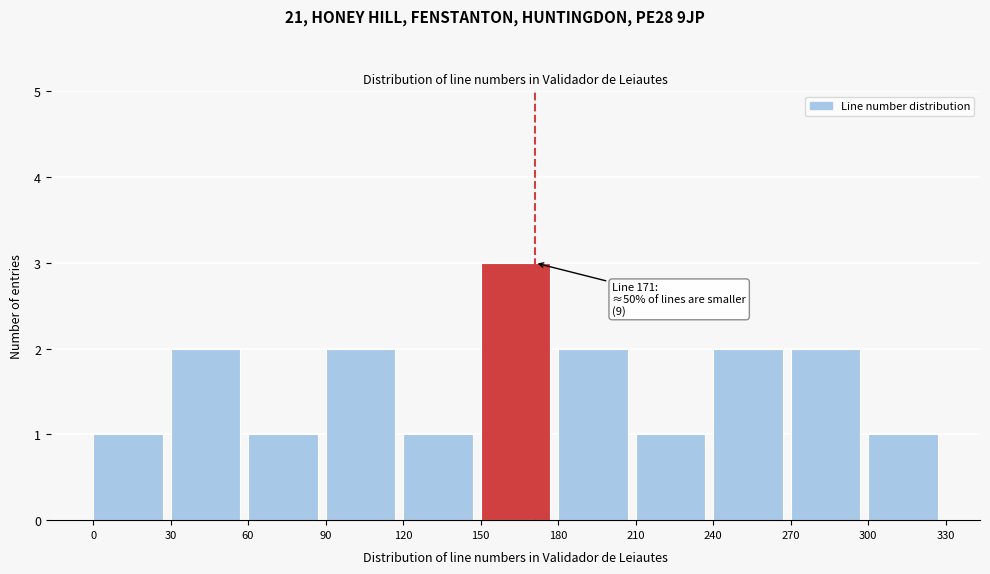

Over which range of the x-axis is the bar tallest?

150 to 180